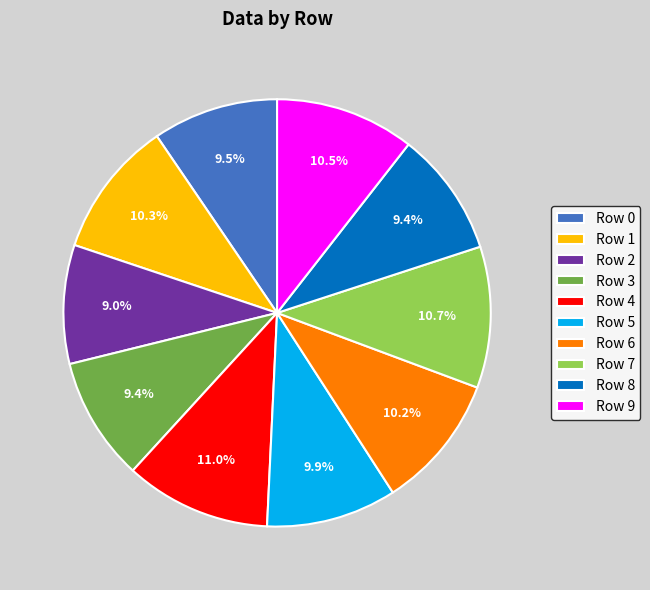

Does Row 6 represent more than half of the total?

No